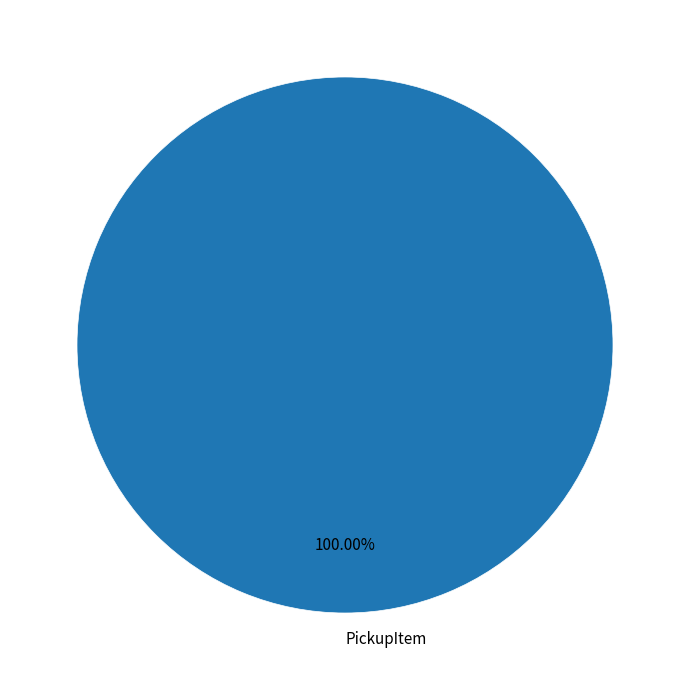

Rank the categories by value from highest to lowest.

PickupItem